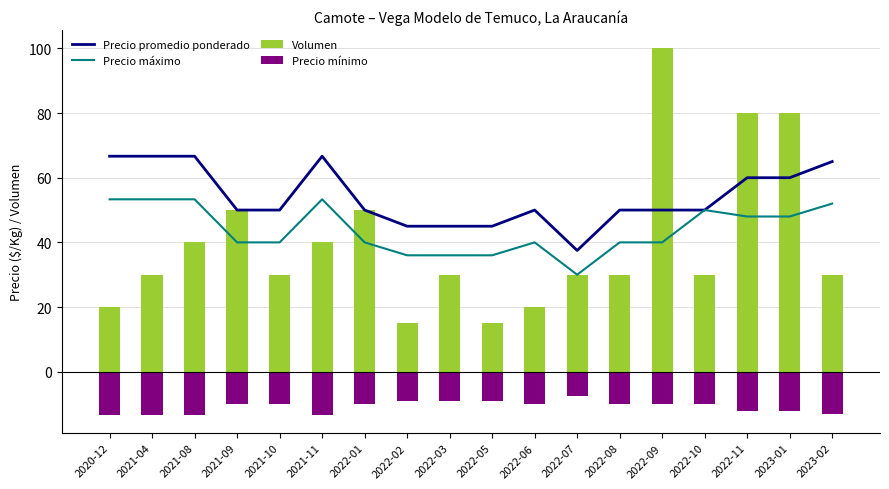

The Precio mínimo series shows -5.5 at 2022-03. True or false?

False